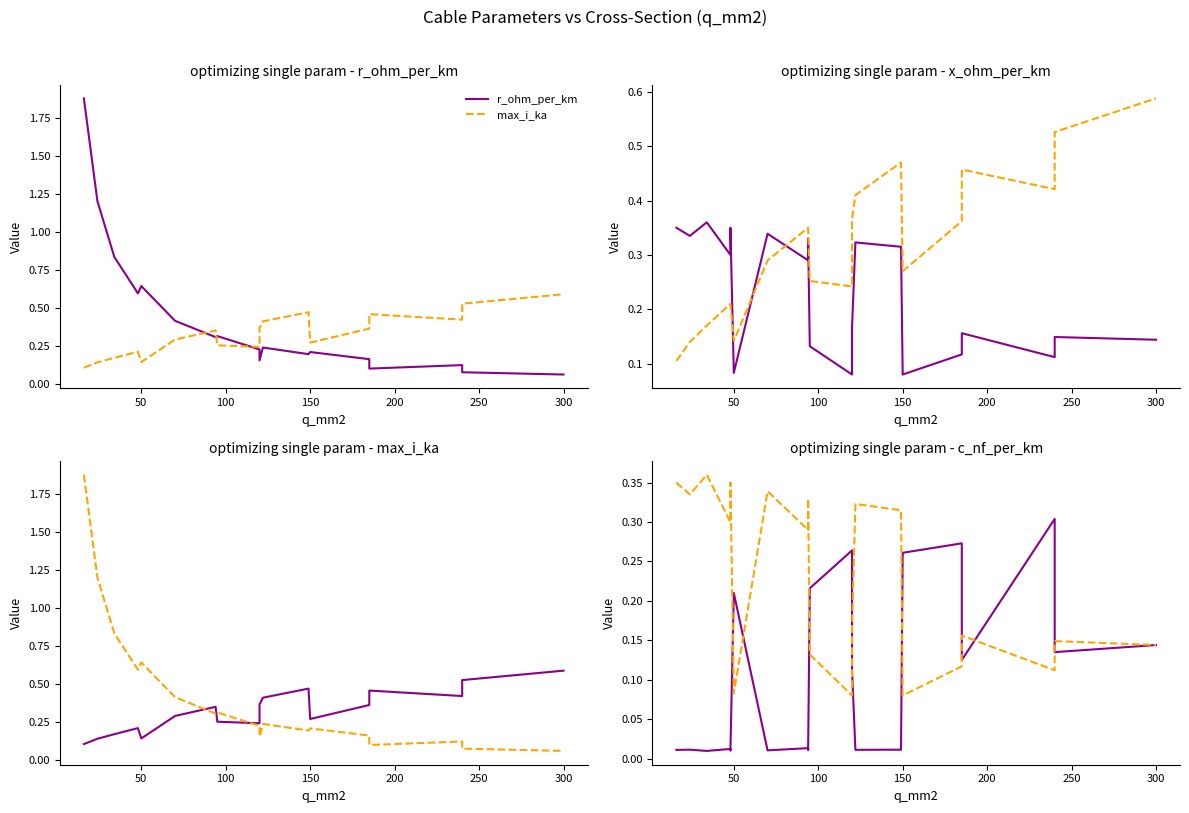

True or false: max_i_ka has a value of 0.6 at 12.

False